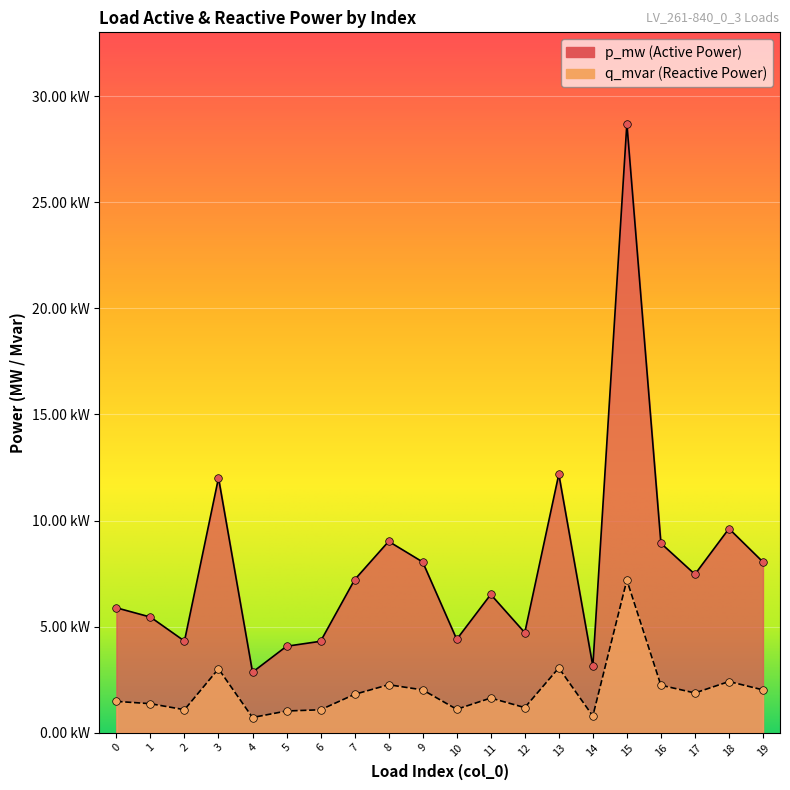

At which category is the sum across all series the highest?

15